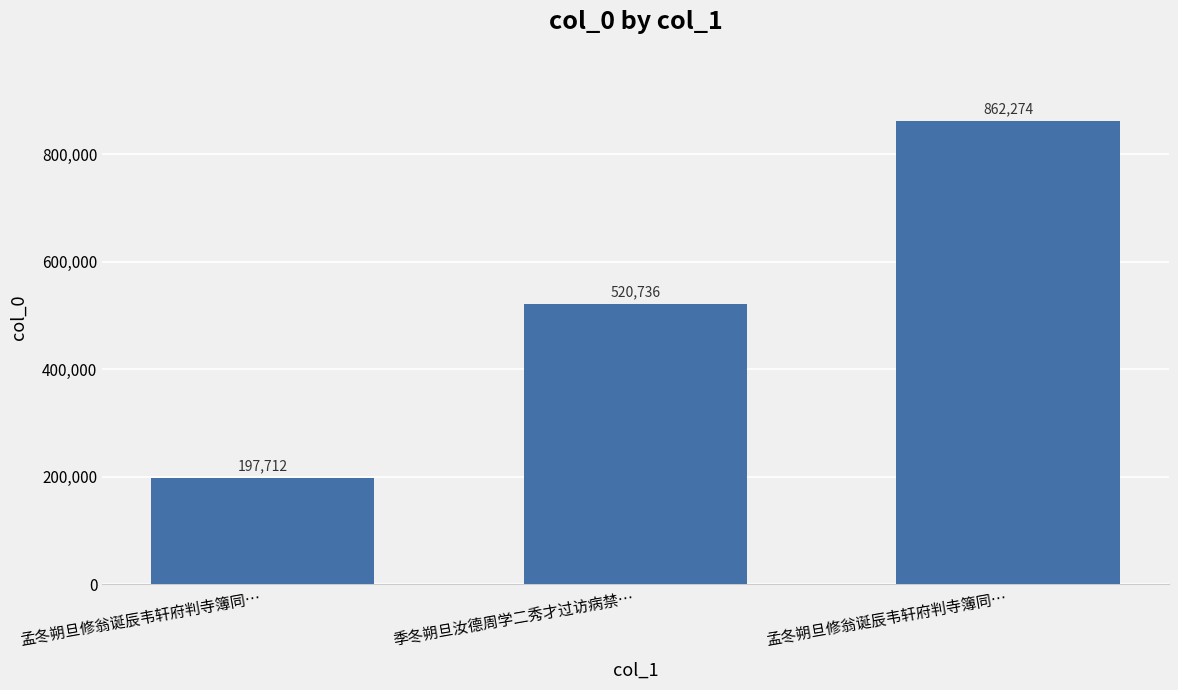

What is the difference between the maximum and minimum values?

664562